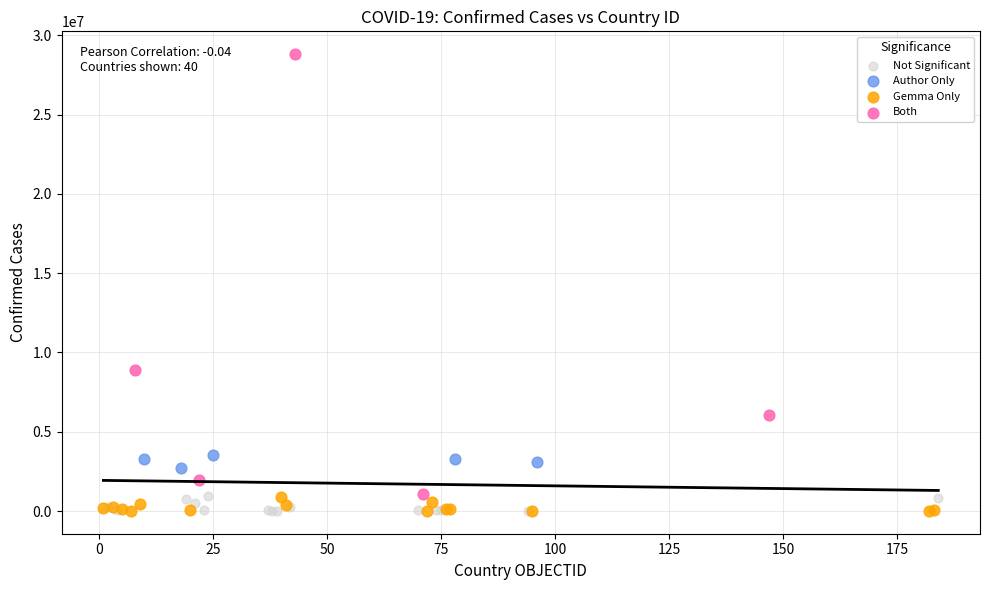

Which series has the largest Y range (max minus min)?

Both